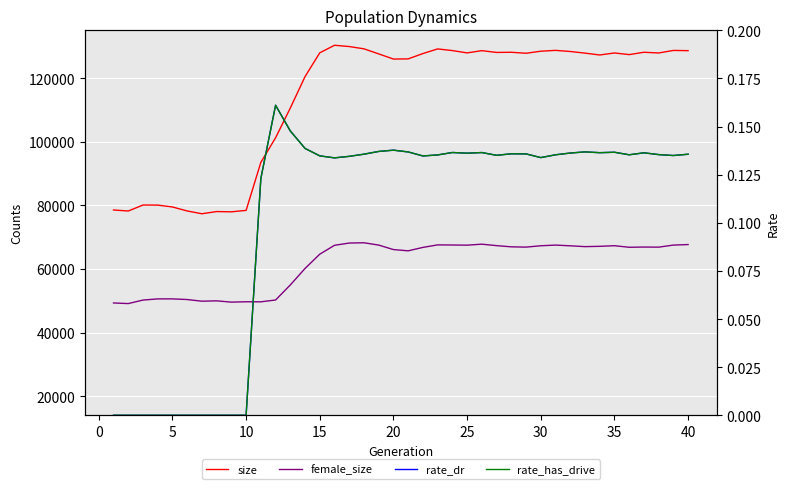

Reading left to right, list all the values displayed in this chart.

size: 78533.0	78207.0	80092.0	80063.0	79482.0	78222.0	77347.0	78037.0	77954.0	78403.0	93499.0	101229.0	110587.0	120461.0	127939.0	130308.0	129911.0	129189.0	127596.0	125976.0	126029.0	127705.0	129161.0	128640.0	127912.0	128615.0	128057.0	128109.0	127798.0	128442.0	128706.0	128354.0	127841.0	127255.0	127890.0	127373.0	128114.0	127885.0	128687.0	128615.0
female_size: 49305.0	49110.0	50214.0	50583.0	50587.0	50380.0	49856.0	49970.0	49566.0	49683.0	49662.0	50235.0	54965.0	60152.0	64641.0	67433.0	68138.0	68227.0	67496.0	66088.0	65694.0	66769.0	67558.0	67523.0	67474.0	67782.0	67324.0	66948.0	66859.0	67286.0	67495.0	67271.0	67011.0	67107.0	67299.0	66810.0	66881.0	66848.0	67498.0	67663.0
rate_dr: 0.0	0.0	0.0	0.0	0.0	0.0	0.0	0.0	0.0	0.0	0.1	0.2	0.1	0.1	0.1	0.1	0.1	0.1	0.1	0.1	0.1	0.1	0.1	0.1	0.1	0.1	0.1	0.1	0.1	0.1	0.1	0.1	0.1	0.1	0.1	0.1	0.1	0.1	0.1	0.1
rate_has_drive: 0.0	0.0	0.0	0.0	0.0	0.0	0.0	0.0	0.0	0.0	0.1	0.2	0.1	0.1	0.1	0.1	0.1	0.1	0.1	0.1	0.1	0.1	0.1	0.1	0.1	0.1	0.1	0.1	0.1	0.1	0.1	0.1	0.1	0.1	0.1	0.1	0.1	0.1	0.1	0.1